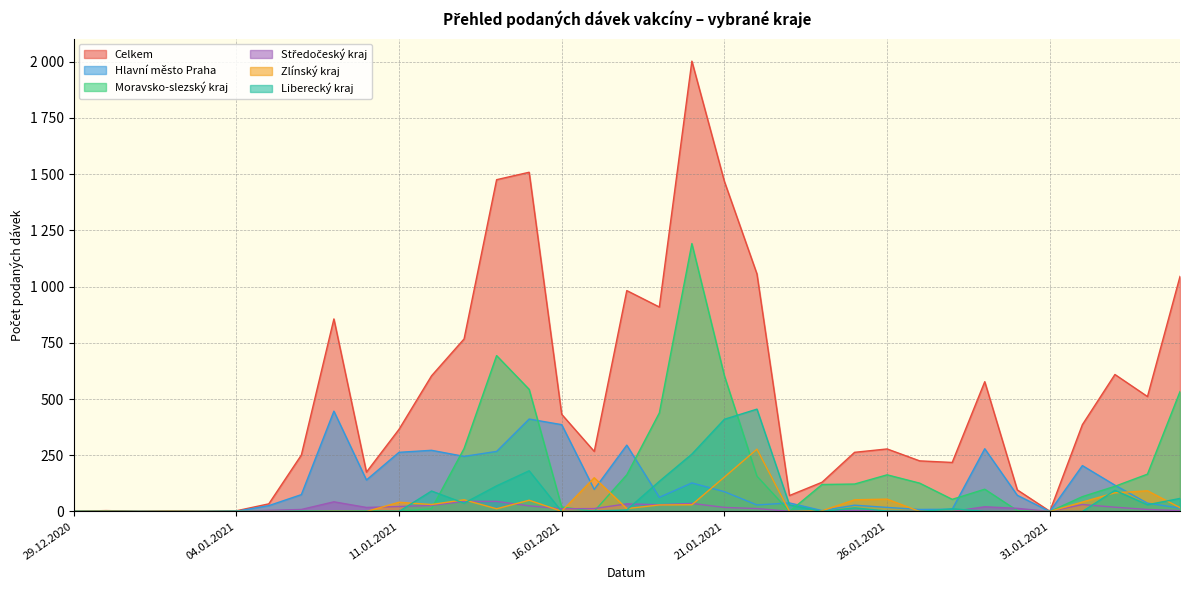

At which category does Středočeský kraj reach its first local valley?

09.01.2021